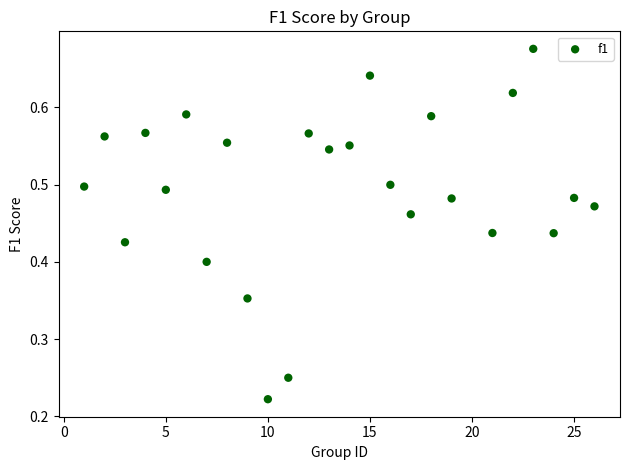

What is the range of X values (max minus min)?

25.0